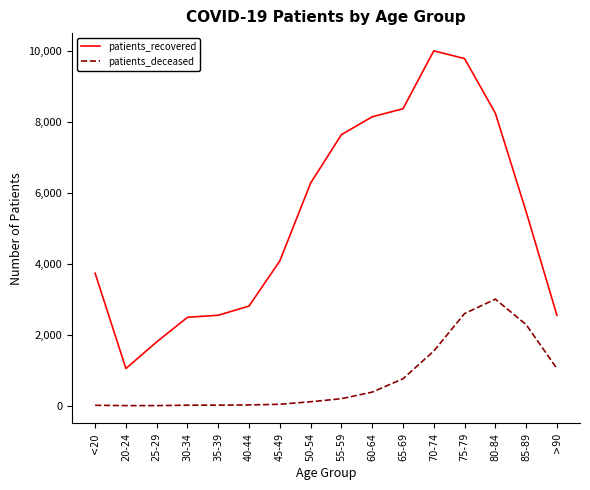

What is the minimum value for patients_recovered?

1049